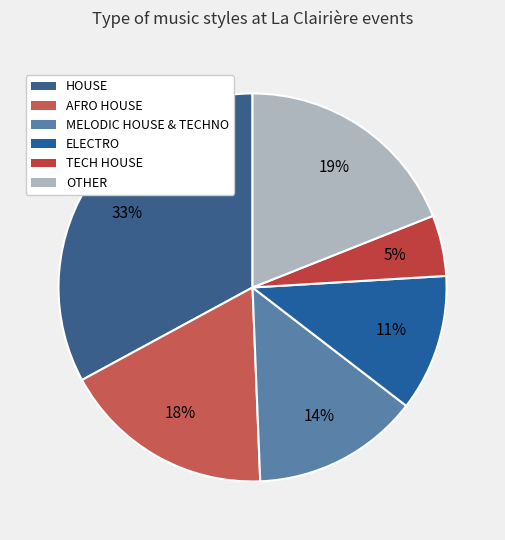

What is the smallest slice in the pie chart?

TECH HOUSE